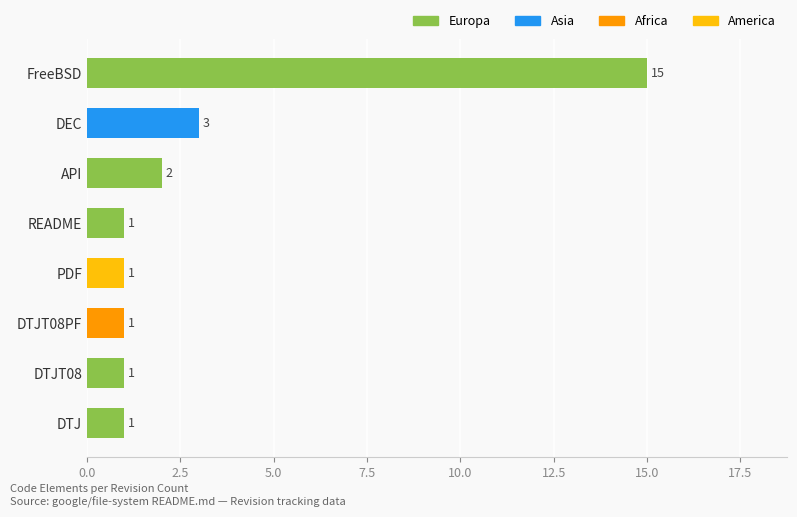

Reading bottom to top, extract all data points from this chart.

DTJ=1	DTJT08=1	DTJT08PF=1	PDF=1	README=1	API=2	DEC=3	FreeBSD=15